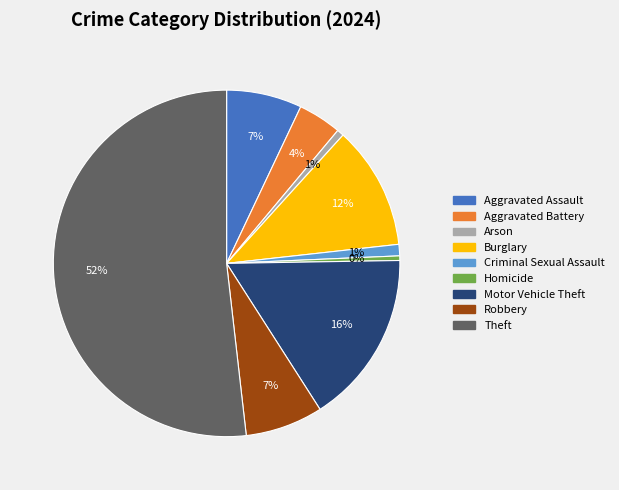

Is there a majority slice in this chart?

Yes